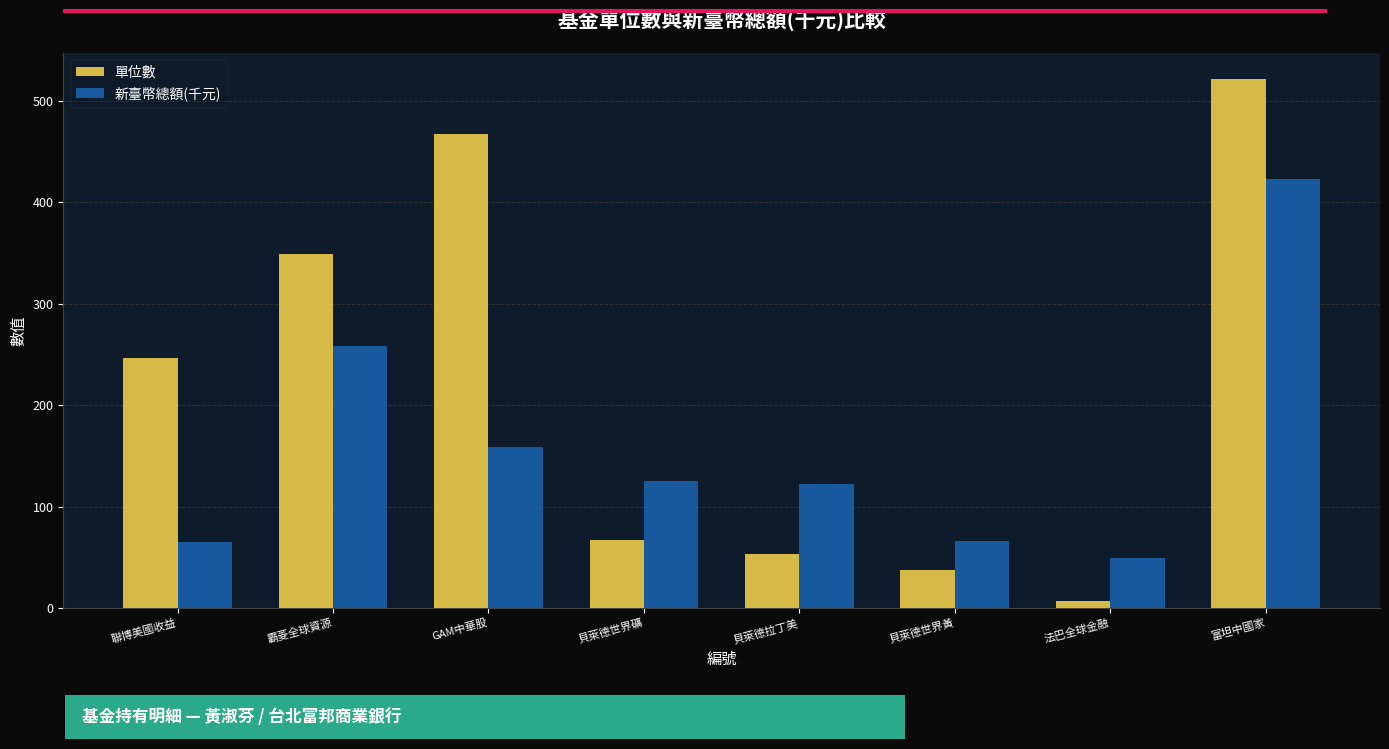

Is the value of 新臺幣總額(千元) at 貝萊德拉丁美 greater than the value of 單位數 at 法巴全球金融?

Yes